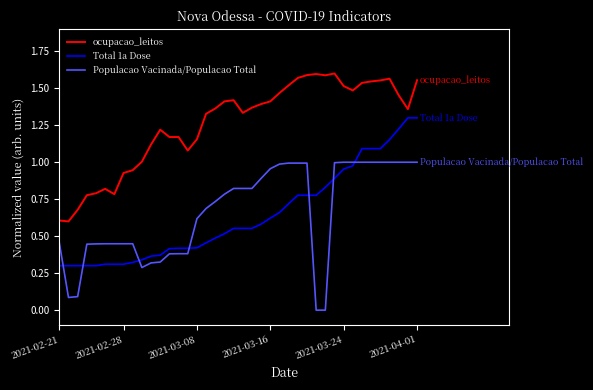

What are all the series names shown in the legend?

ocupacao_leitos, Total 1a Dose, Populacao Vacinada/Populacao Total